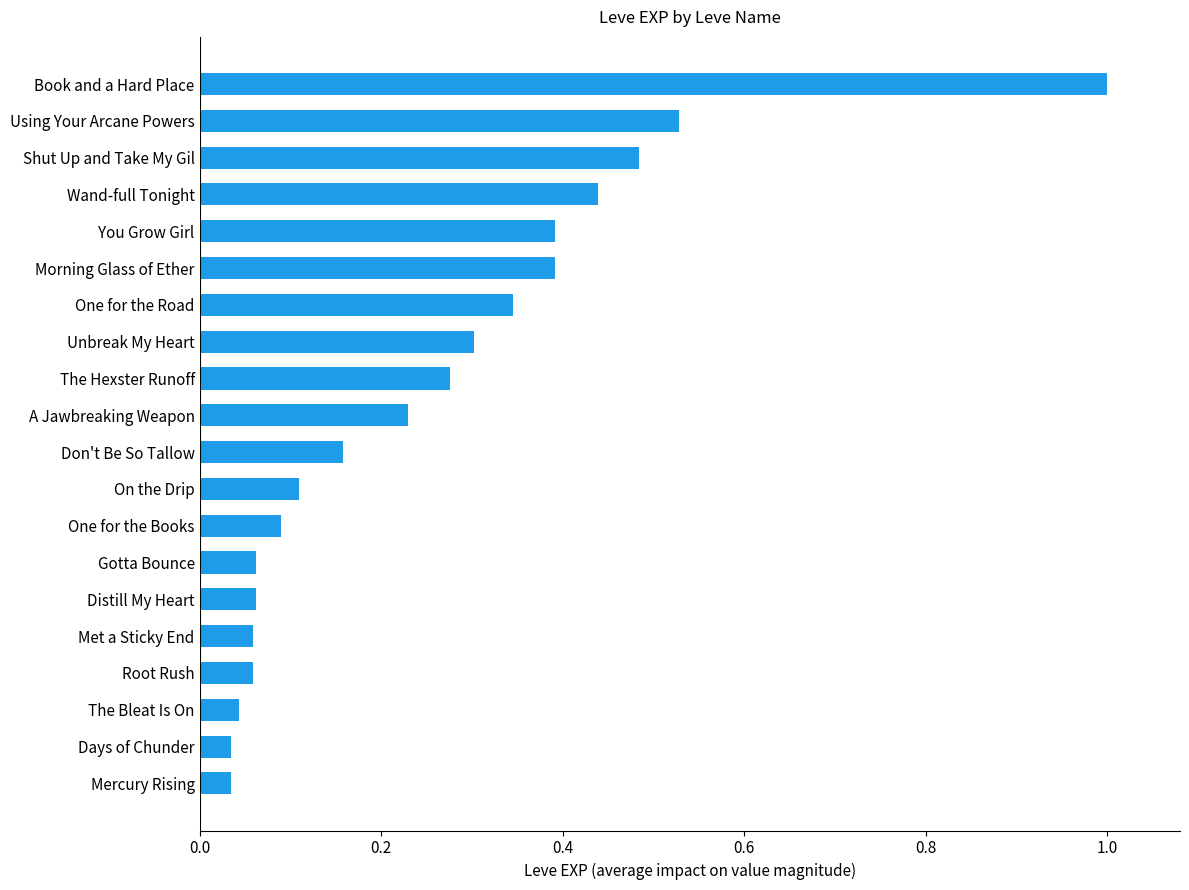

The value at Days of Chunder is 0.1. True or false?

False